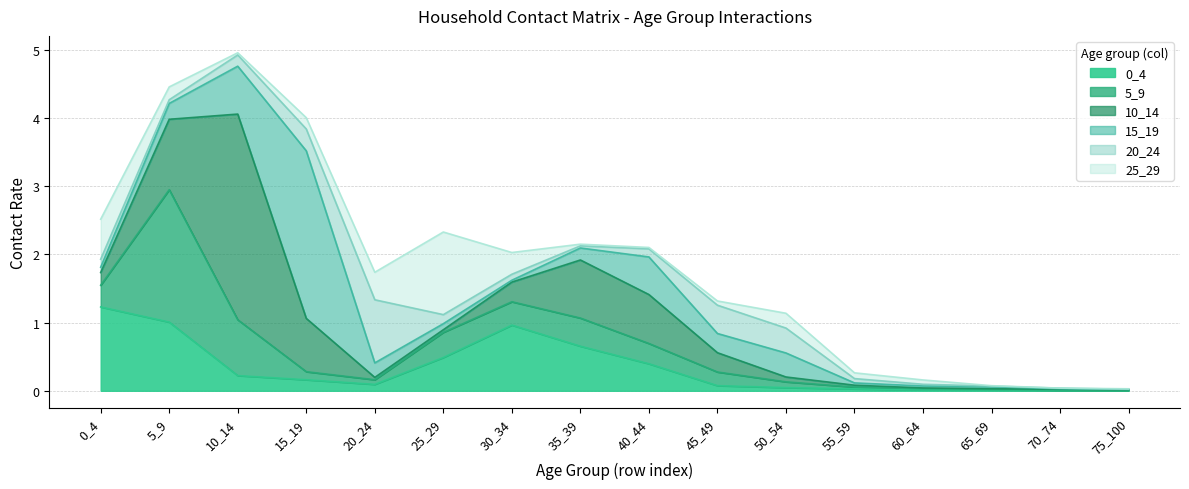

Between 25_29 and 60_64, which series saw the biggest shift?

25_29